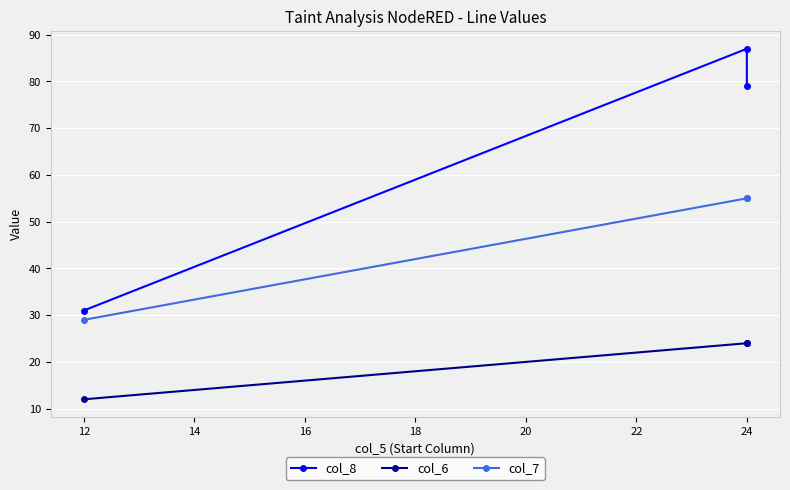

Is this an area chart (filled region under the line)?

No